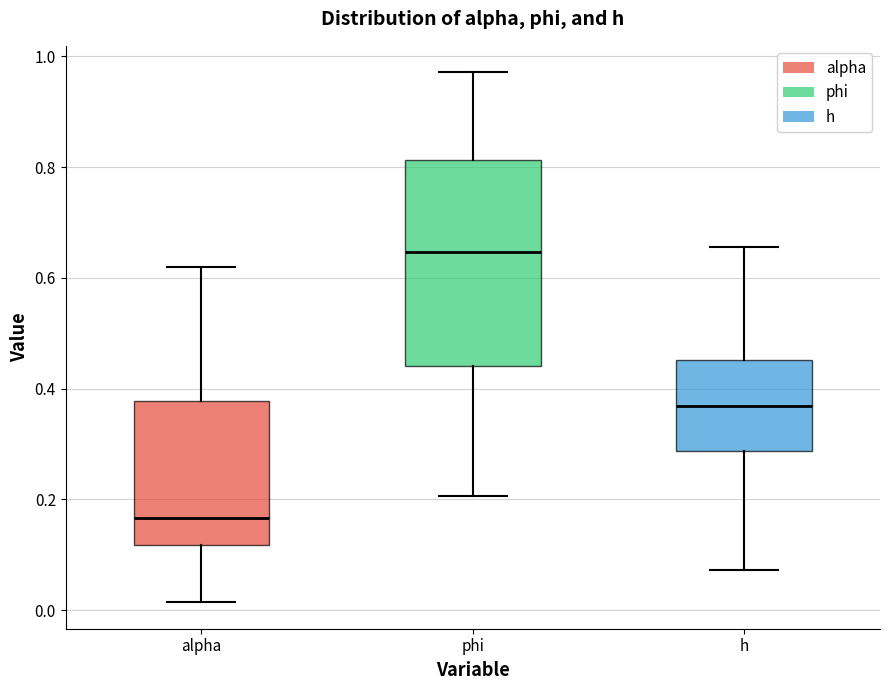

Reading left to right, read every box against the y-axis: the position of its median line, the range the box covers, and the ends of its whiskers. The values are not printed on the chart, so give them approximately, as read against the axis.

alpha: median 0.16, box 0.12 to 0.38, whiskers 0.02 to 0.62
phi: median 0.64, box 0.44 to 0.82, whiskers 0.20 to 0.98
h: median 0.36, box 0.28 to 0.46, whiskers 0.08 to 0.66